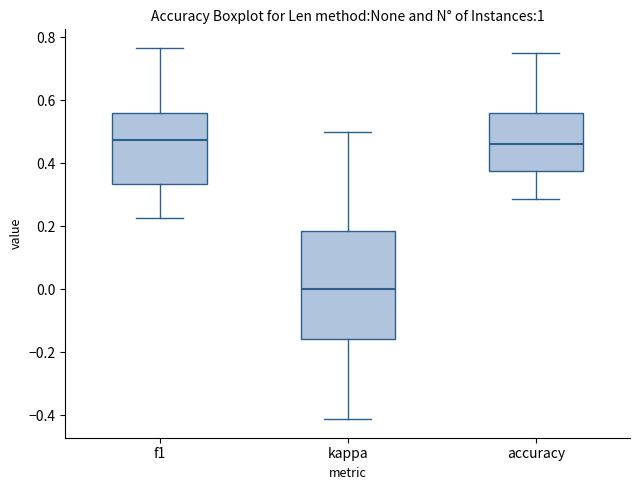

Where does the median line of the box for accuracy sit on the y-axis? The values are not printed on the chart, so give them approximately, as read against the axis.

0.46